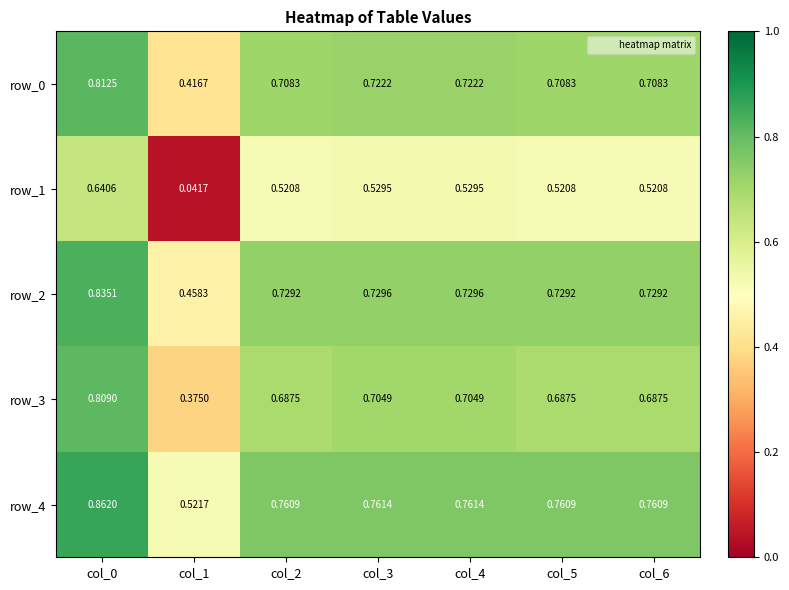

Is the value of row_2 at col_6 greater than the value of row_0 at col_3?

Yes